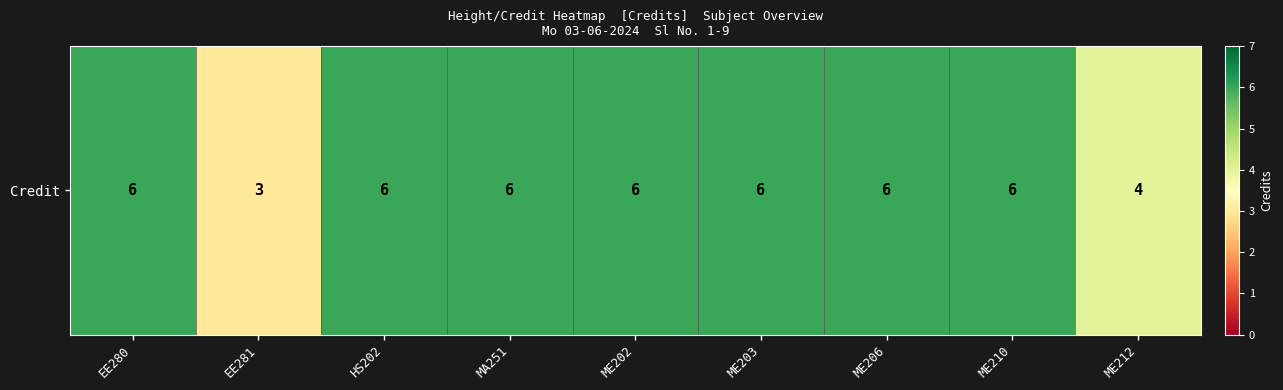

What is the difference between the maximum and minimum values?

3